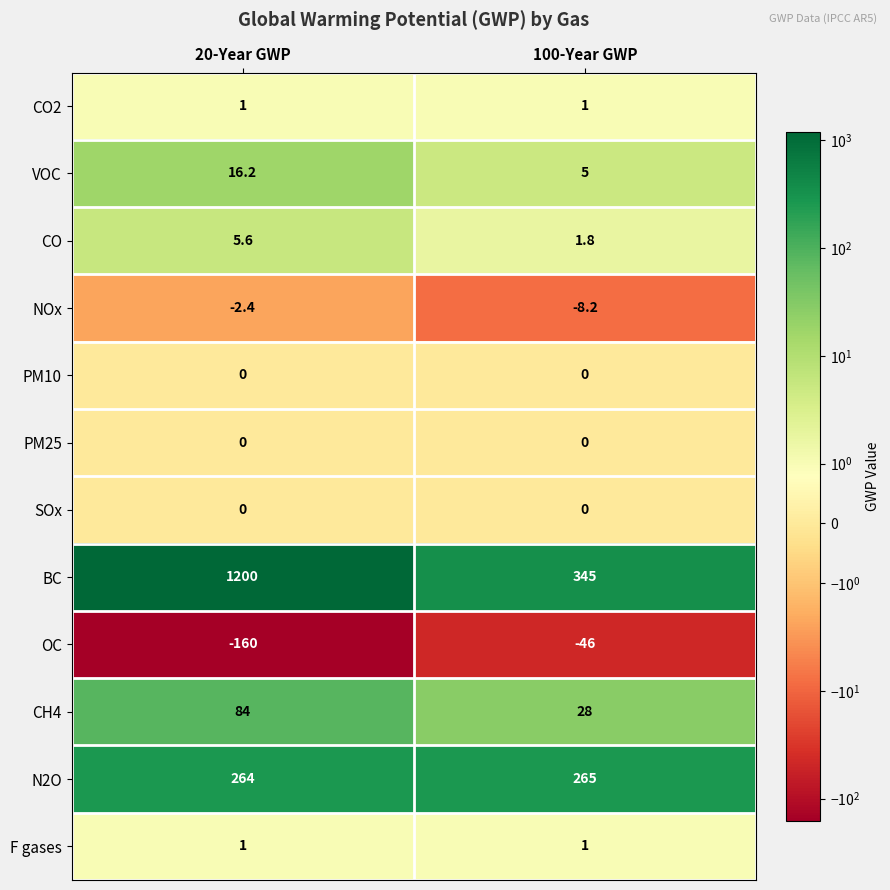

Reading left to right, what are all the values shown in this chart?

CO2: 20-Year GWP=1.0	100-Year GWP=1.0
VOC: 20-Year GWP=16.2	100-Year GWP=5.0
CO: 20-Year GWP=5.6	100-Year GWP=1.8
NOx: 20-Year GWP=-2.4	100-Year GWP=-8.2
PM10: 20-Year GWP=0.0	100-Year GWP=0.0
PM25: 20-Year GWP=0.0	100-Year GWP=0.0
SOx: 20-Year GWP=0.0	100-Year GWP=0.0
BC: 20-Year GWP=1200.0	100-Year GWP=345.0
OC: 20-Year GWP=-160.0	100-Year GWP=-46.0
CH4: 20-Year GWP=84.0	100-Year GWP=28.0
N2O: 20-Year GWP=264.0	100-Year GWP=265.0
F gases: 20-Year GWP=1.0	100-Year GWP=1.0